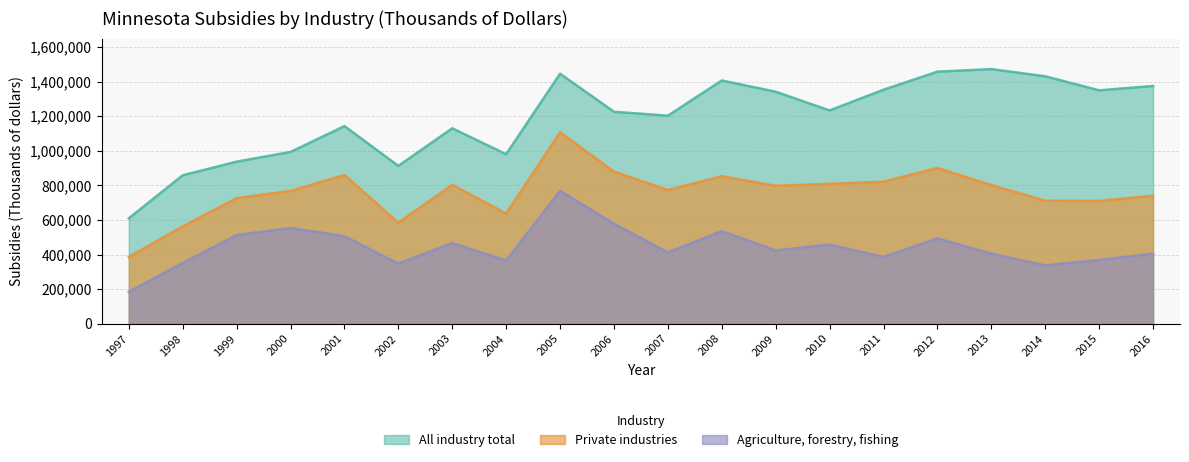

At which label does All industry total reach its peak?

2013